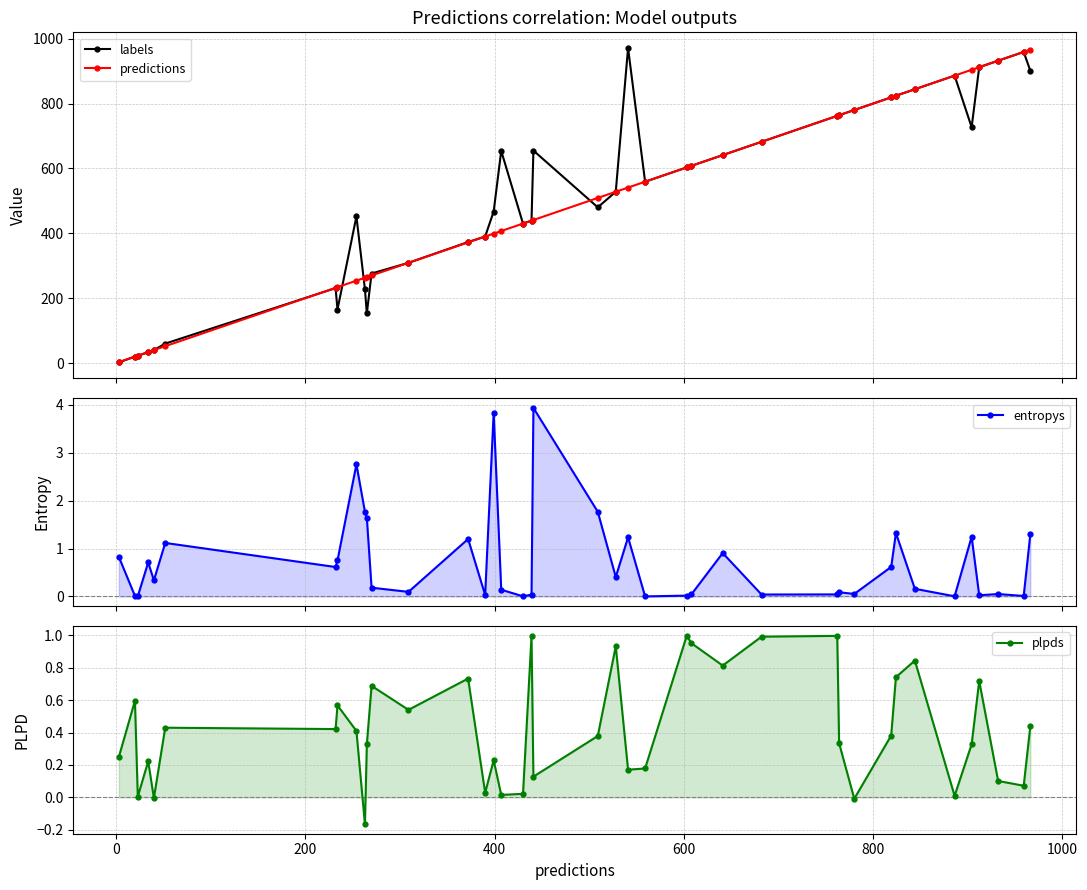

What is the highest value of the labels series?

971